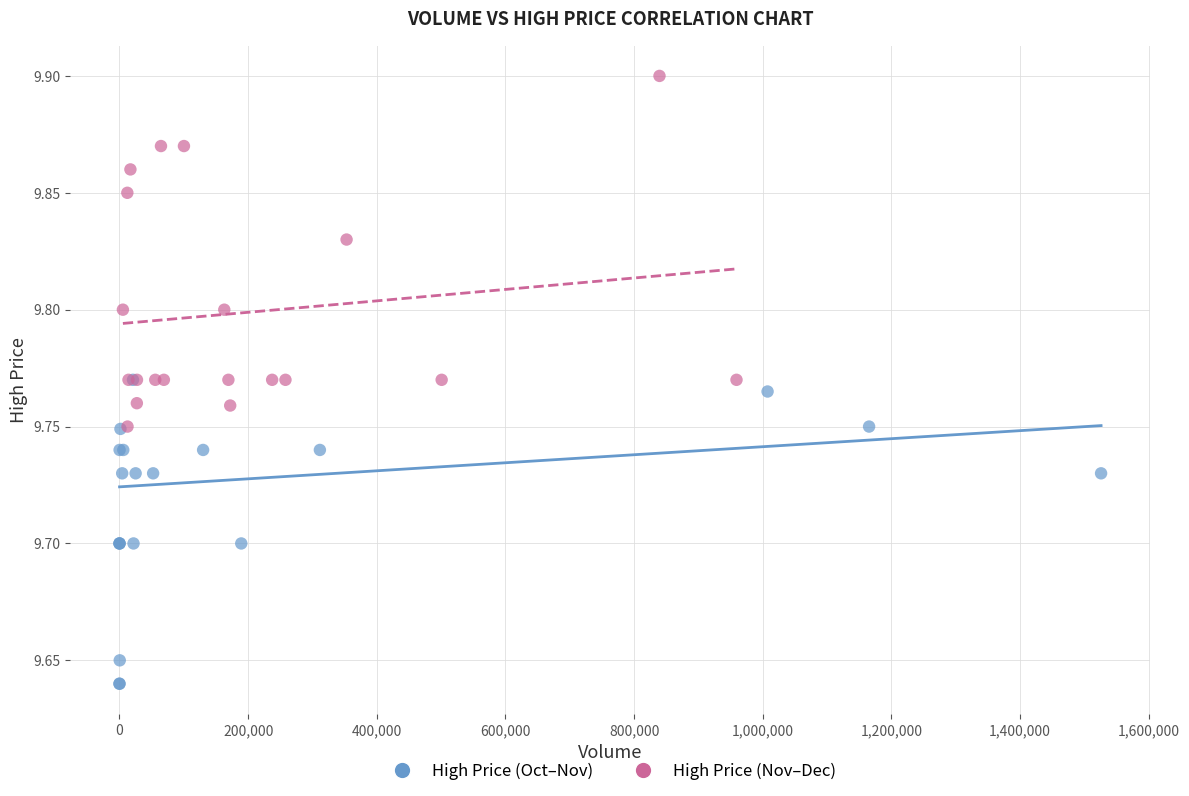

Which series has the widest spread of Y values?

High Price (Nov–Dec)